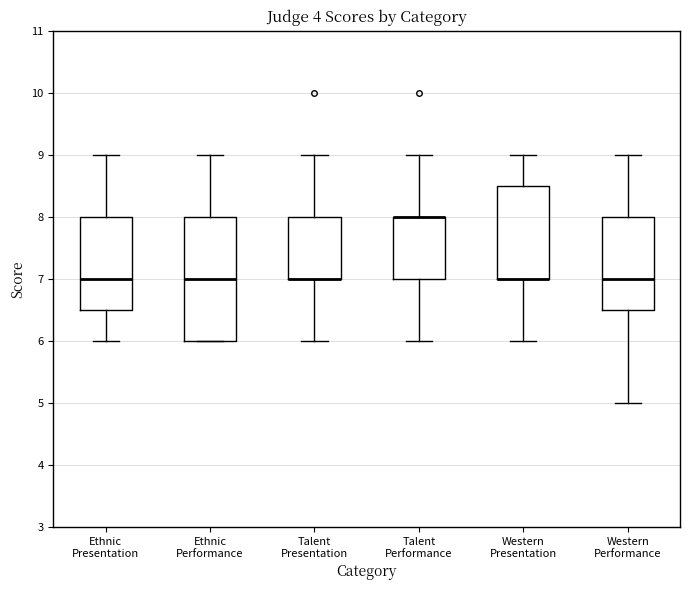

Reading left to right, read every box against the y-axis: the position of its median line, the range the box covers, and the ends of its whiskers. The values are not printed on the chart, so give them approximately, as read against the axis.

Ethnic Presentation: median 7.0, box 6.5 to 8.0, whiskers 6.0 to 9.0
Ethnic Performance: median 7.0, box 6.0 to 8.0, whiskers 6.0 to 9.0
Talent Presentation: median 7.0 (drawn on the box's lower edge), box 7.0 to 8.0, whiskers 6.0 to 9.0
Talent Performance: median 8.0 (drawn on the box's upper edge), box 7.0 to 8.0, whiskers 6.0 to 9.0
Western Presentation: median 7.0 (drawn on the box's lower edge), box 7.0 to 8.5, whiskers 6.0 to 9.0
Western Performance: median 7.0, box 6.5 to 8.0, whiskers 5.0 to 9.0